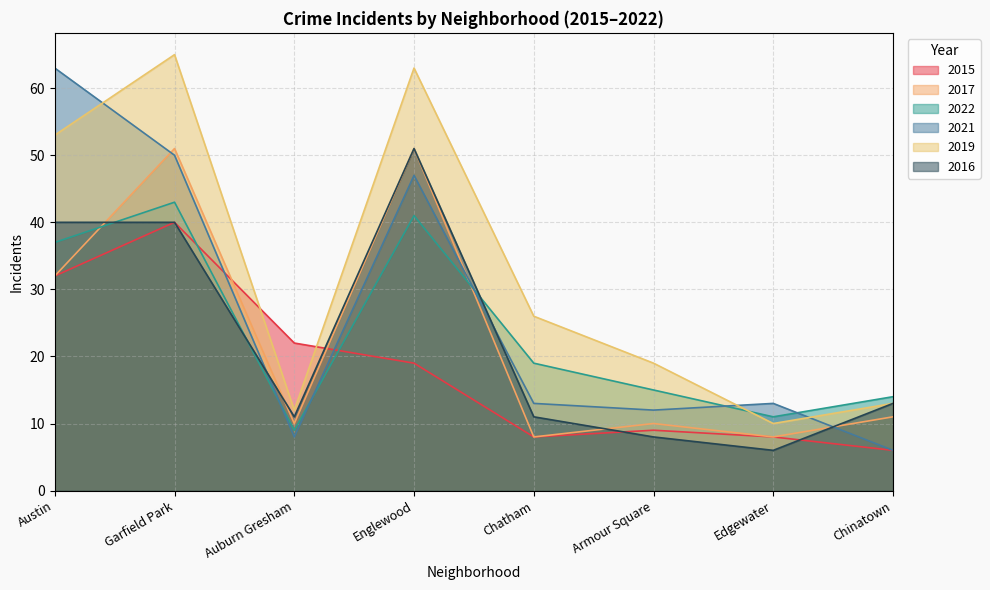

Which category has the highest value across all series?

Garfield Park